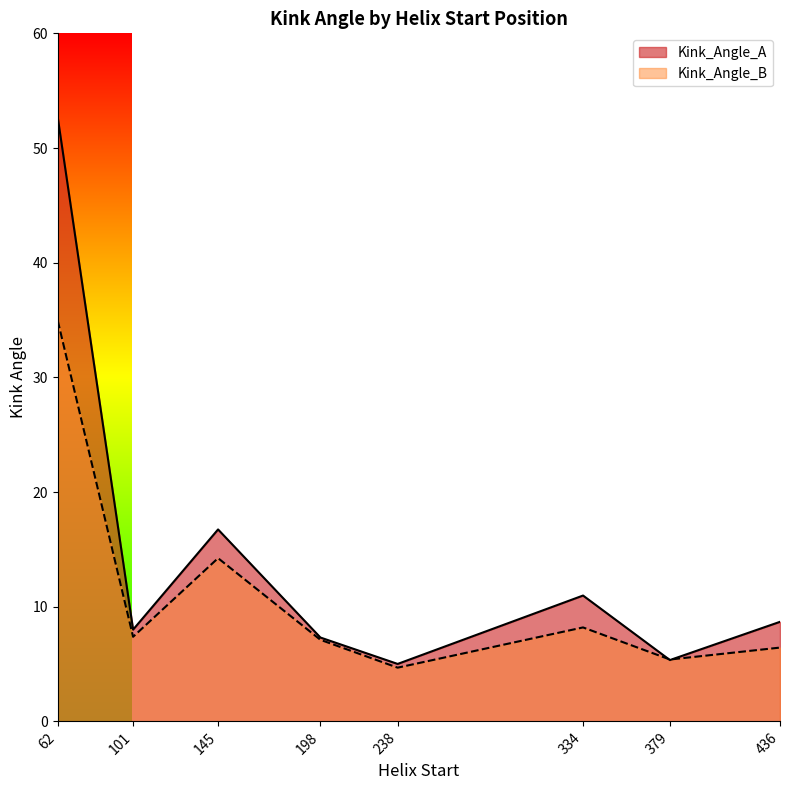

Reading left to right, transcribe all the data shown in this chart.

Kink_Angle_A: 52.6	8.0	16.7	7.3	5.0	11.0	5.3	8.7
Kink_Angle_B: 34.9	7.4	14.2	7.1	4.7	8.2	5.4	6.4